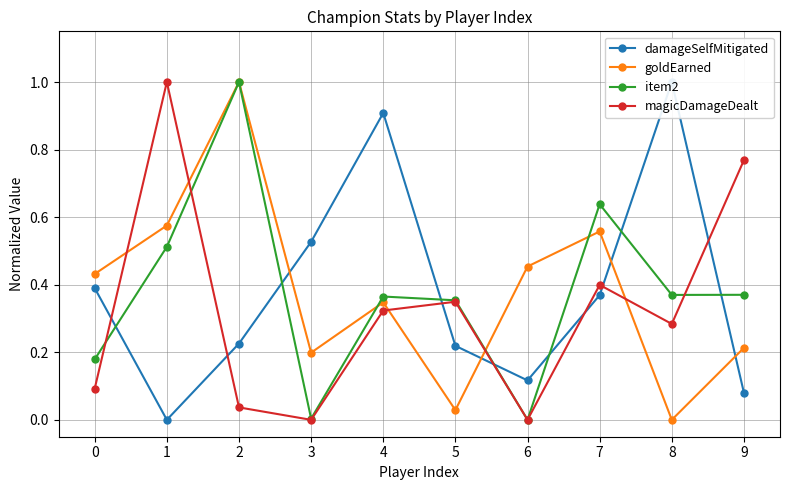

At which label does goldEarned reach its peak?

2